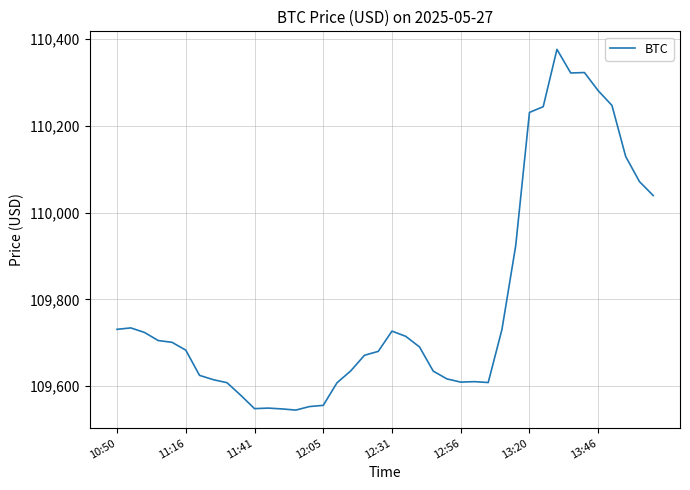

Does the chart have visible grid lines?

Yes